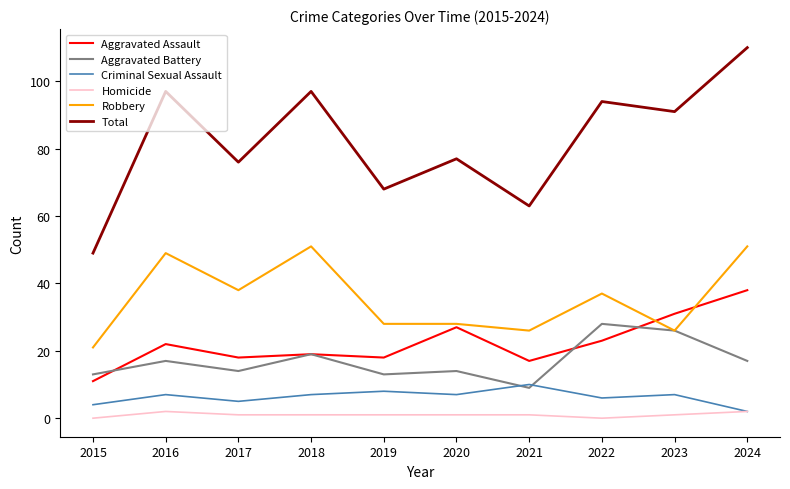

What are all the series names shown in the legend?

Aggravated Assault, Aggravated Battery, Criminal Sexual Assault, Homicide, Robbery, Total